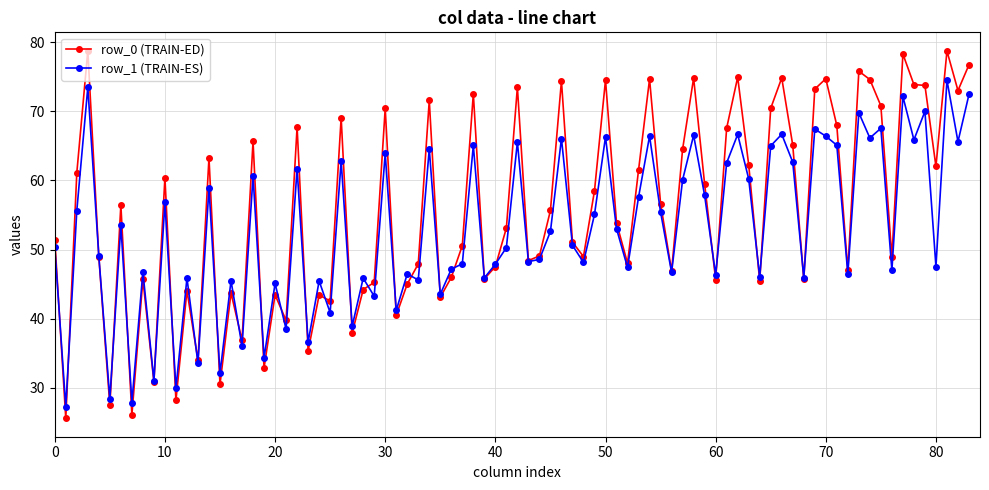

Which series has the widest spread of values?

row_0 (TRAIN-ED)